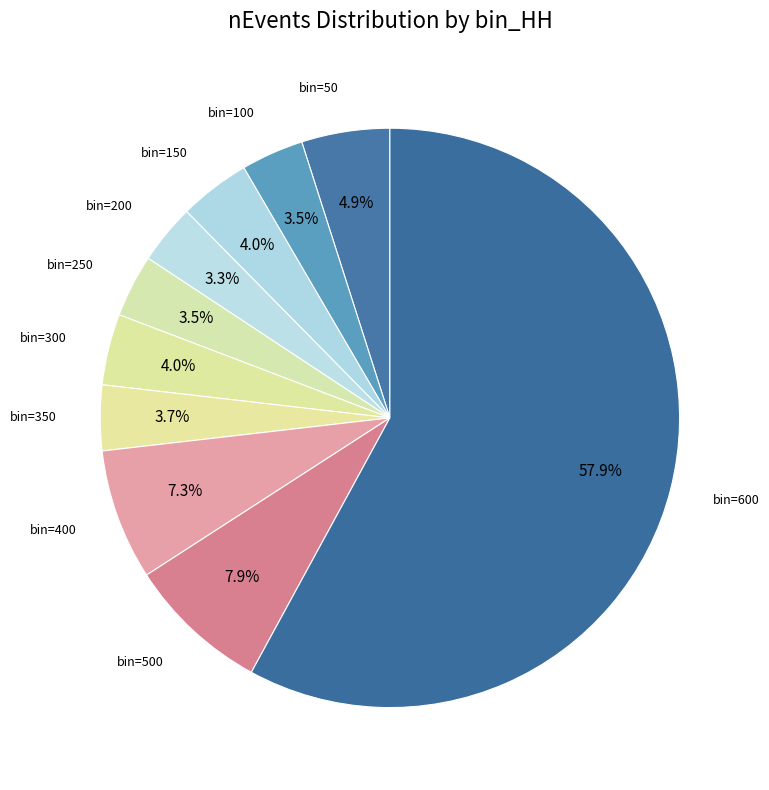

How many slices are in this pie chart?

10